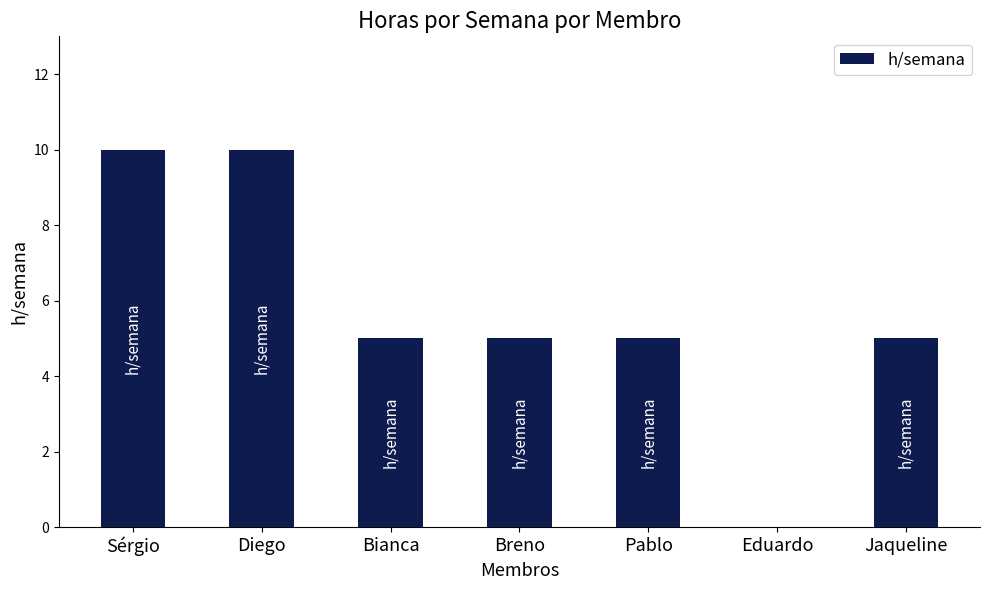

The chart shows a value of 10 at Diego. True or false?

True